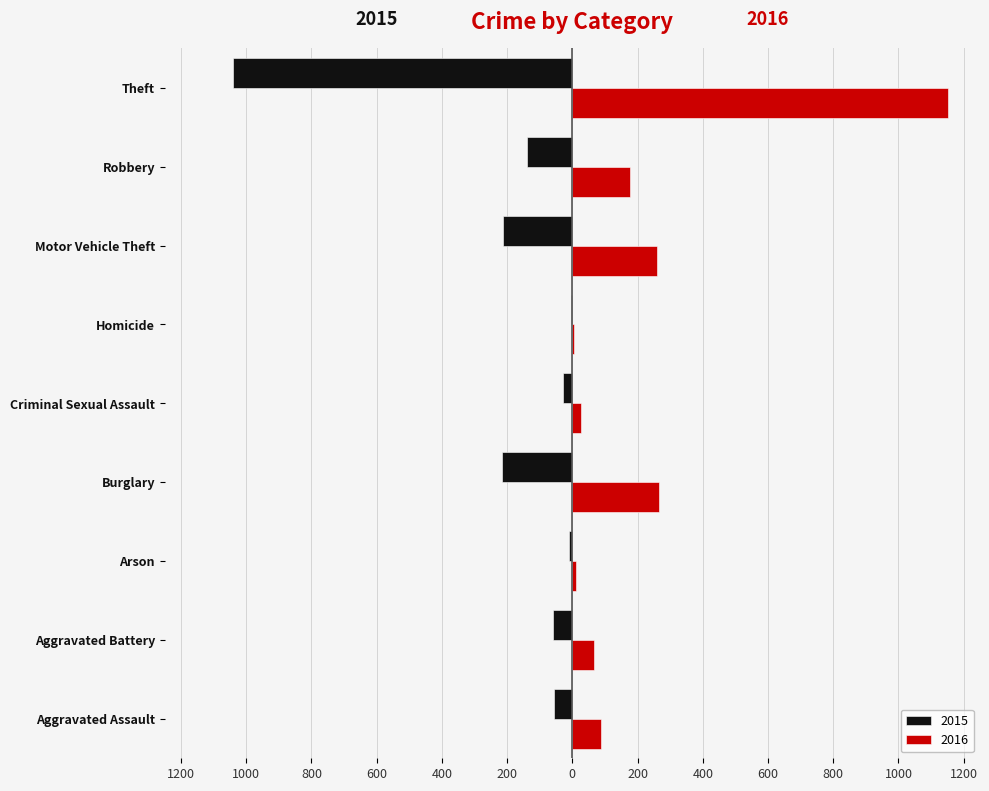

What is the sum of all 2016 values?

2049